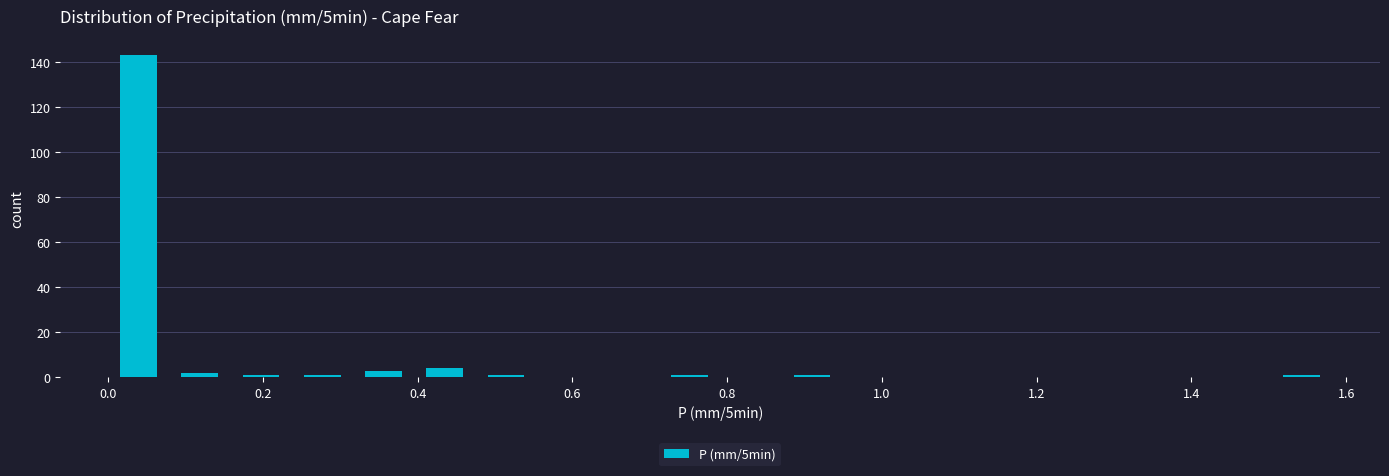

Read against the x-axis, roughly where is the centre of the tallest bar?

0.04